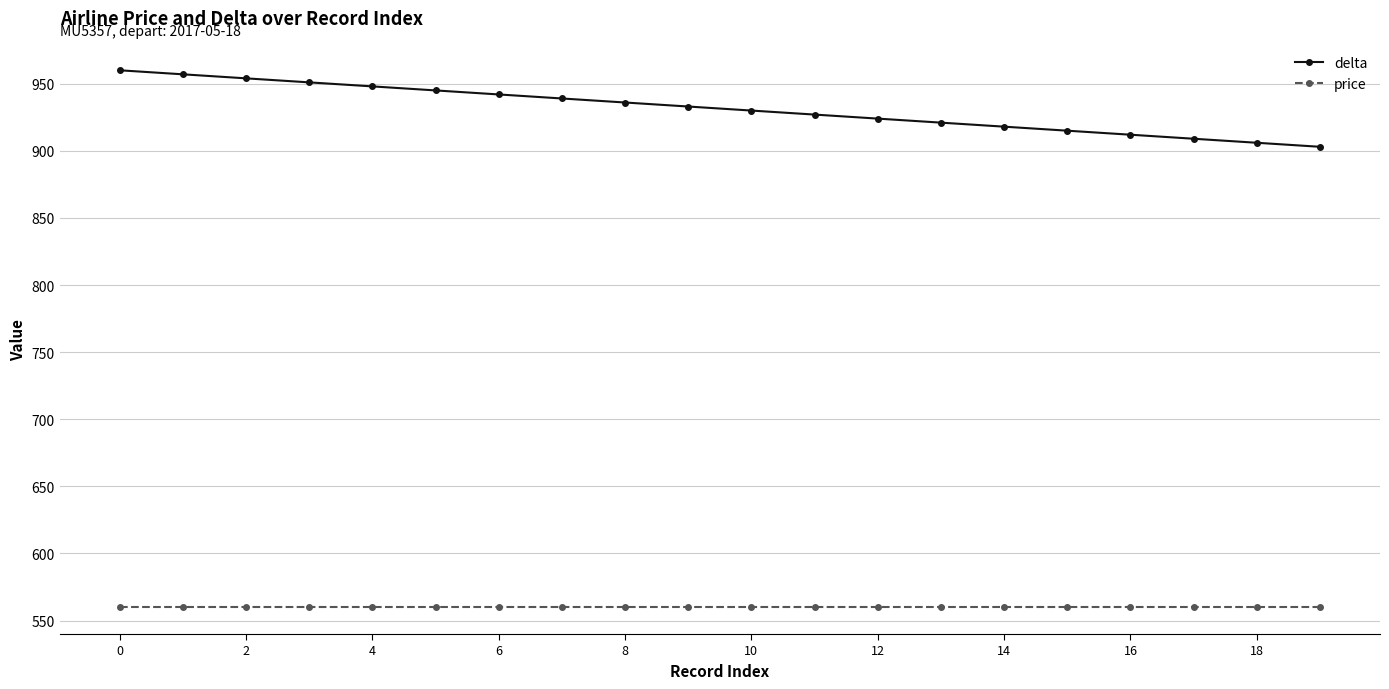

Which series has the largest total across all categories?

delta